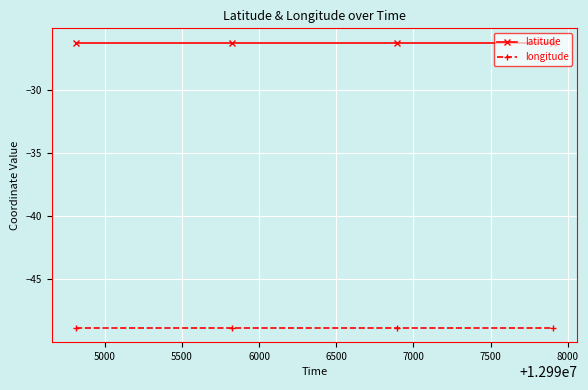

How many distinct data groups are displayed?

2